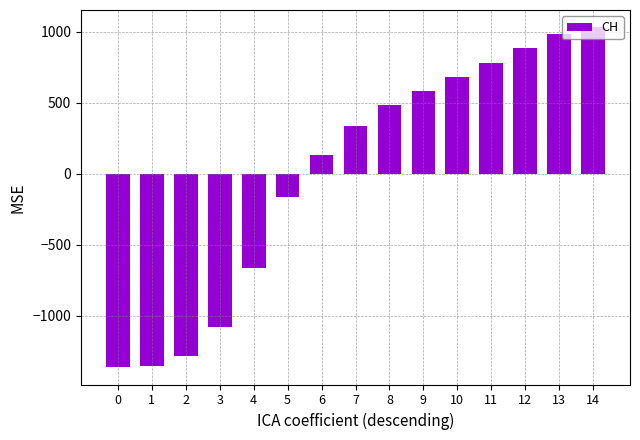

How many bars are there in total?

15